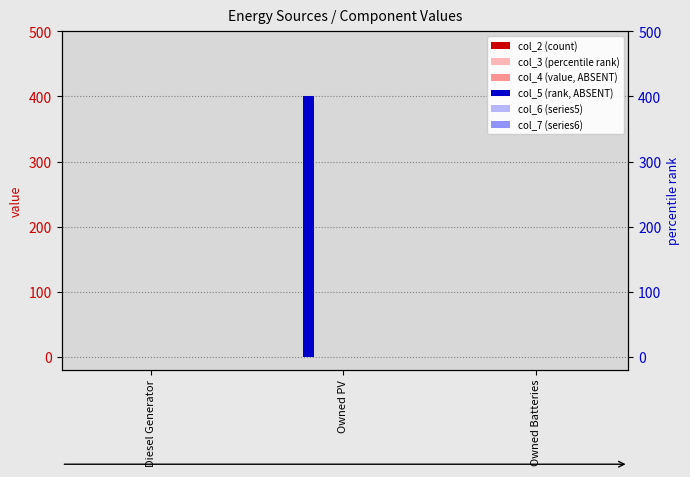

How many distinct data groups are displayed?

6